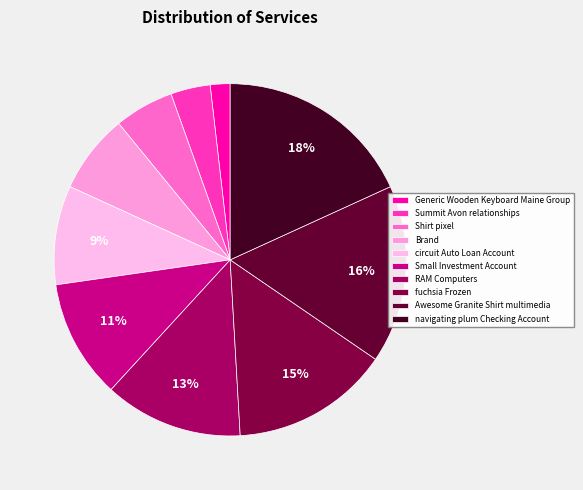

Count the number of slices in the pie.

10